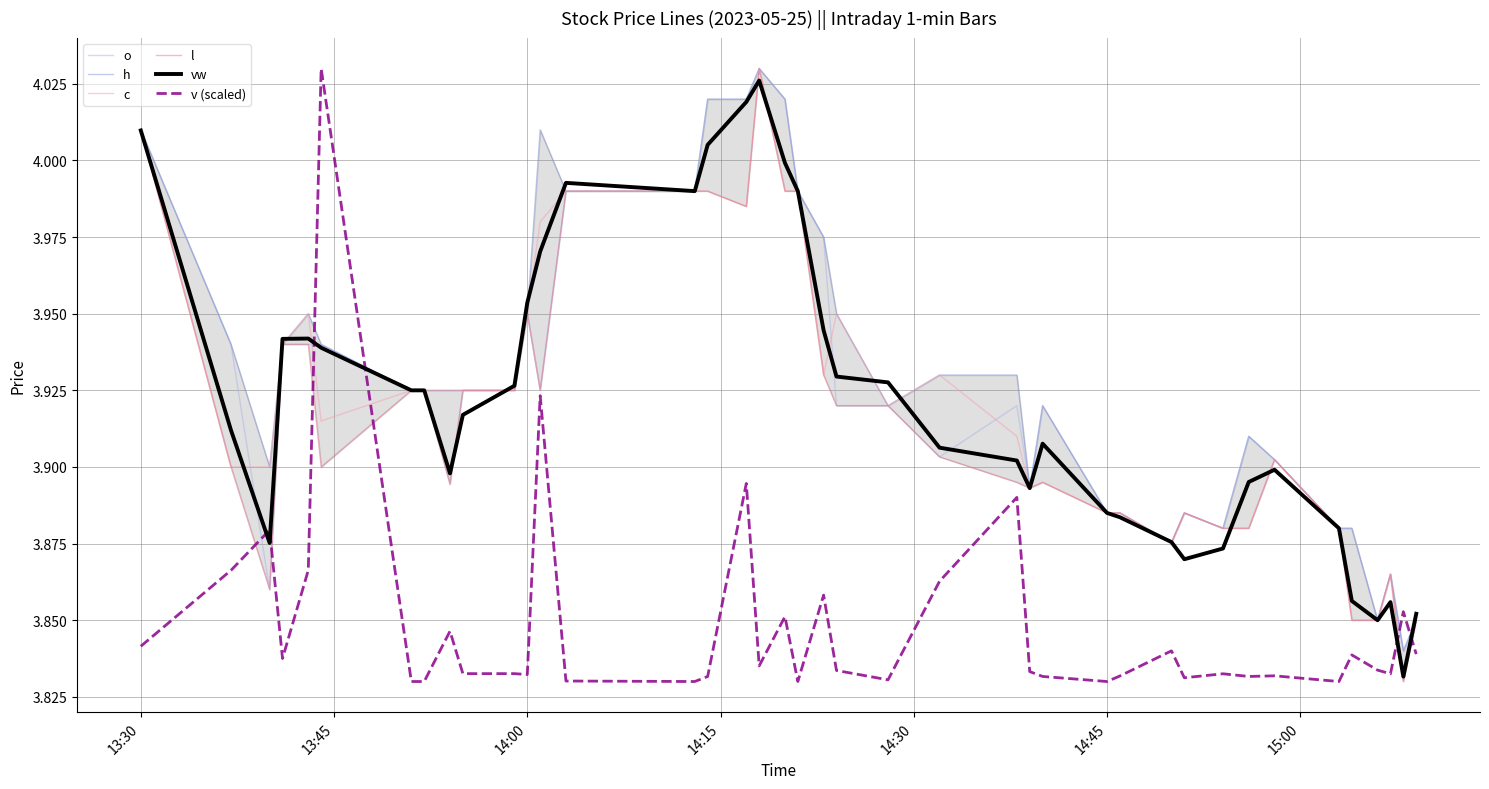

Which category has the lowest value in the v (scaled) series?

15:00